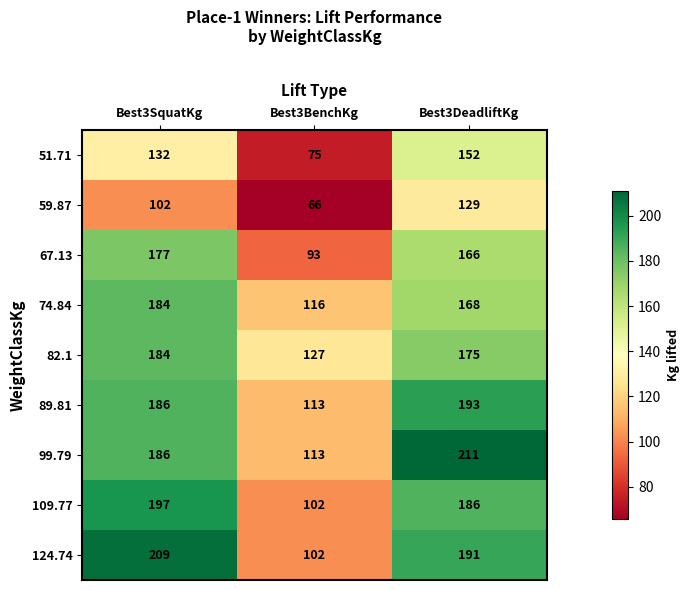

At Best3DeadliftKg, list the series in order from largest to smallest.

99.79, 89.81, 124.74, 109.77, 82.1, 74.84, 67.13, 51.71, 59.87